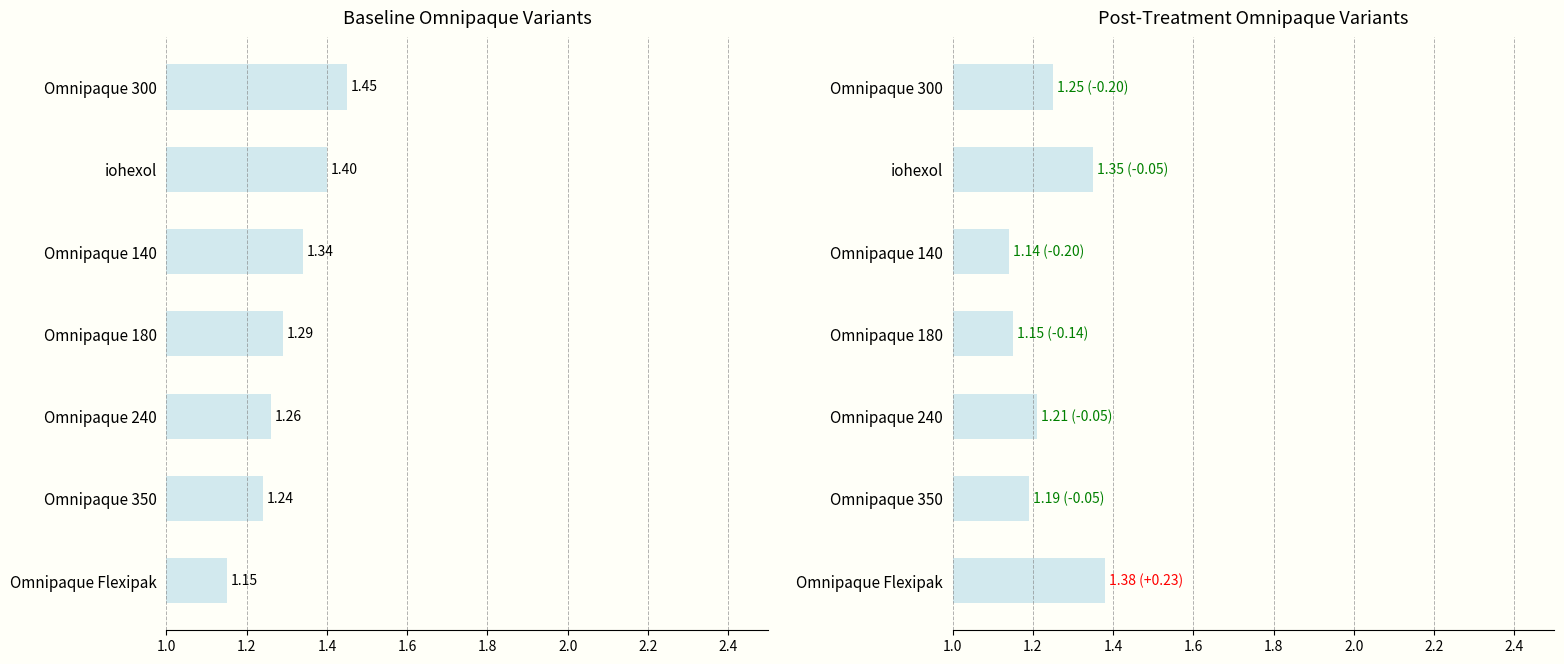

What is the lowest value of the Post series?

1.1